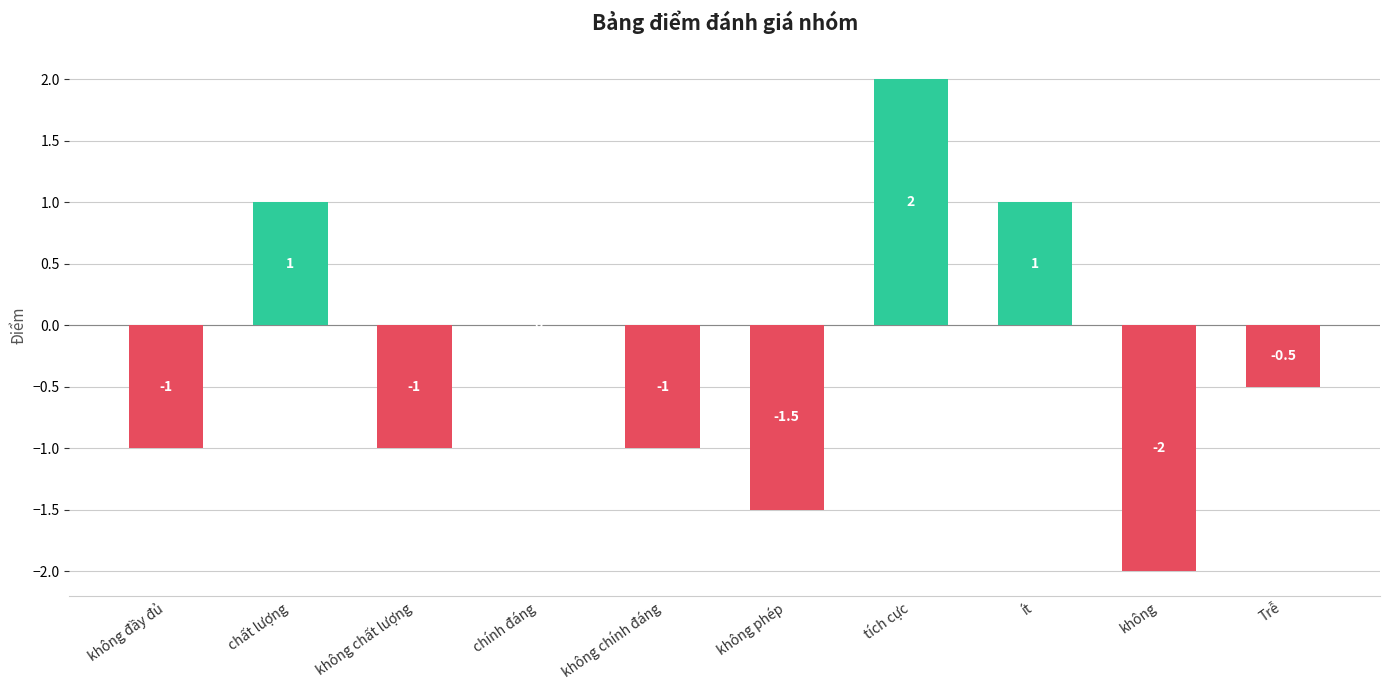

Reading right to left, transcribe all the data shown in this chart.

Trễ=-0.5	không=-2.0	ít=1.0	tích cực=2.0	không phép=-1.5	không chính đáng=-1.0	chính đáng=0.0	không chất lượng=-1.0	chất lượng=1.0	không đầy đủ=-1.0